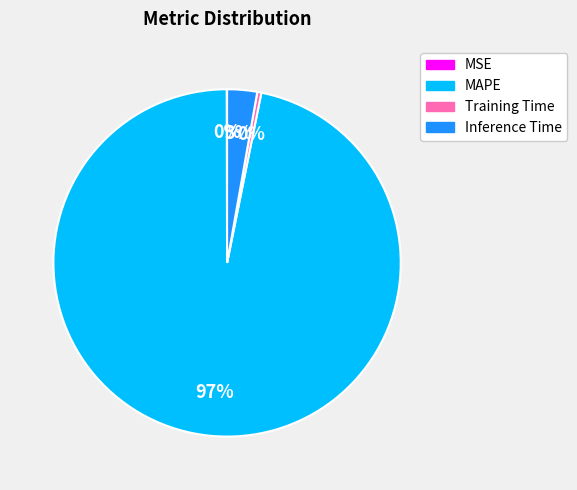

What is the majority slice?

MAPE